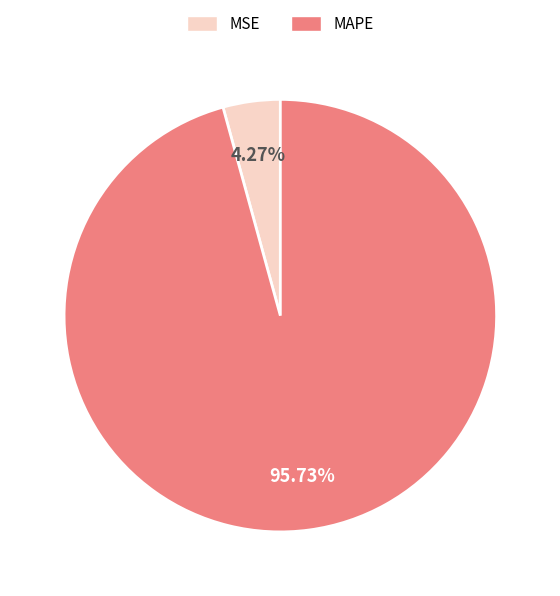

Rank the categories by value from highest to lowest.

MAPE, MSE